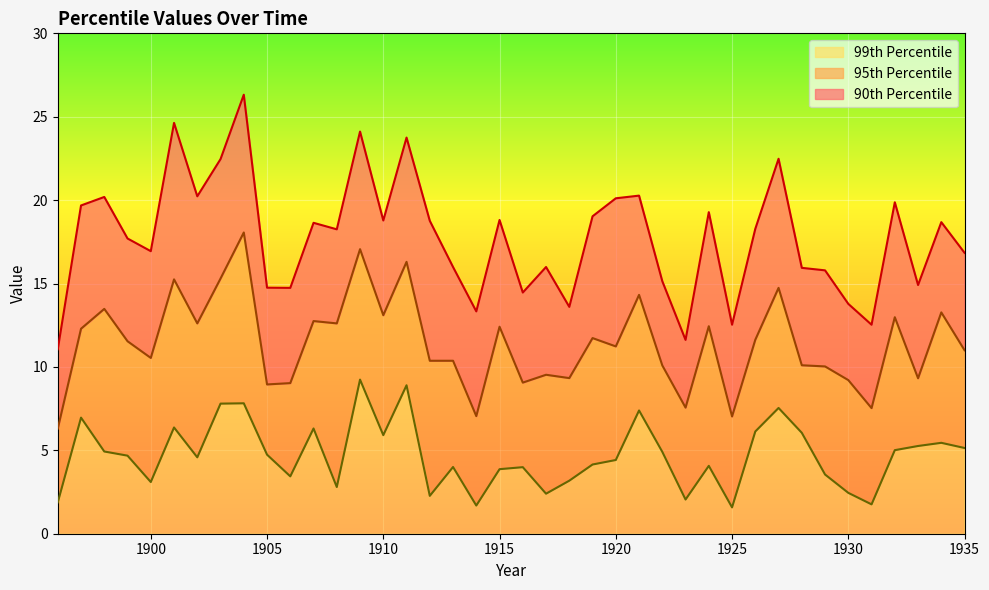

Reading left to right, transcribe all the data shown in this chart.

90th Percentile: 1896=11.1	1897=19.7	1898=20.2	1899=17.7	1900=16.9	1901=24.6	1902=20.2	1903=22.5	1904=26.3	1905=14.8	1906=14.7	1907=18.6	1908=18.2	1909=24.1	1910=18.8	1911=23.8	1912=18.8	1913=16.0	1914=13.3	1915=18.8	1916=14.5	1917=16.0	1918=13.6	1919=19.0	1920=20.1	1921=20.3	1922=15.1	1923=11.6	1924=19.3	1925=12.5	1926=18.3	1927=22.5	1928=15.9	1929=15.8	1930=13.8	1931=12.5	1932=19.9	1933=14.9	1934=18.7	1935=16.8
95th Percentile: 1896=6.3	1897=12.3	1898=13.5	1899=11.5	1900=10.5	1901=15.2	1902=12.6	1903=15.3	1904=18.1	1905=8.9	1906=9.0	1907=12.8	1908=12.6	1909=17.1	1910=13.1	1911=16.3	1912=10.4	1913=10.4	1914=7.0	1915=12.4	1916=9.1	1917=9.5	1918=9.3	1919=11.7	1920=11.2	1921=14.3	1922=10.1	1923=7.6	1924=12.4	1925=7.0	1926=11.6	1927=14.7	1928=10.1	1929=10.0	1930=9.2	1931=7.5	1932=13.0	1933=9.3	1934=13.3	1935=11.0
99th Percentile: 1896=1.9	1897=7.0	1898=4.9	1899=4.7	1900=3.1	1901=6.4	1902=4.6	1903=7.8	1904=7.8	1905=4.7	1906=3.4	1907=6.3	1908=2.8	1909=9.2	1910=5.9	1911=8.9	1912=2.3	1913=4.0	1914=1.7	1915=3.9	1916=4.0	1917=2.4	1918=3.2	1919=4.2	1920=4.4	1921=7.4	1922=4.9	1923=2.0	1924=4.1	1925=1.6	1926=6.1	1927=7.5	1928=6.0	1929=3.5	1930=2.5	1931=1.8	1932=5.0	1933=5.3	1934=5.5	1935=5.1